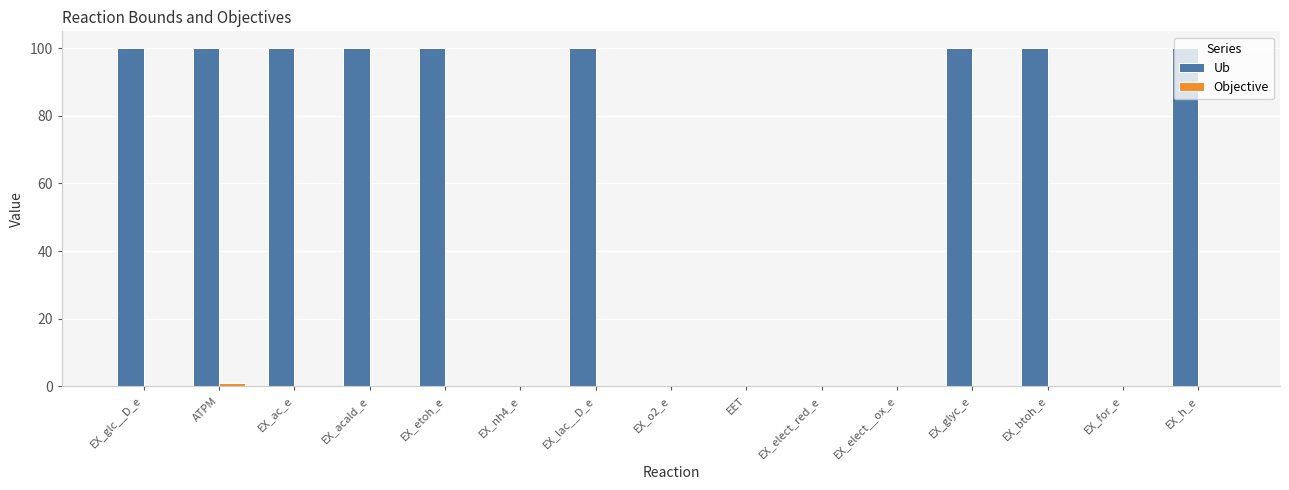

Which series has the largest total across all categories?

Ub